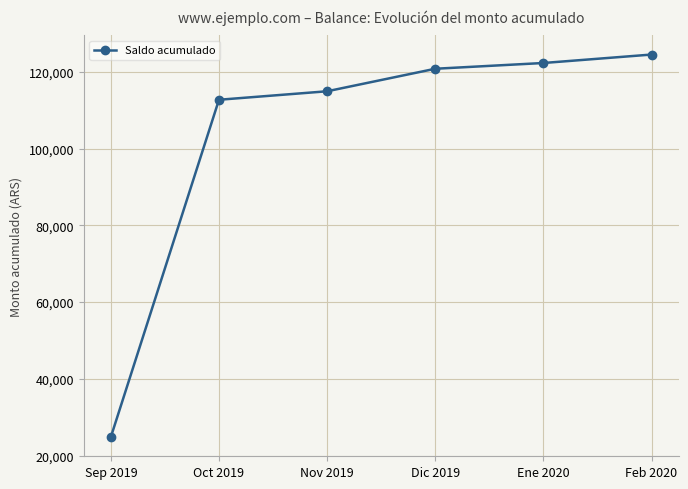

Between Sep 2019 and Ene 2020, which is larger?

Ene 2020